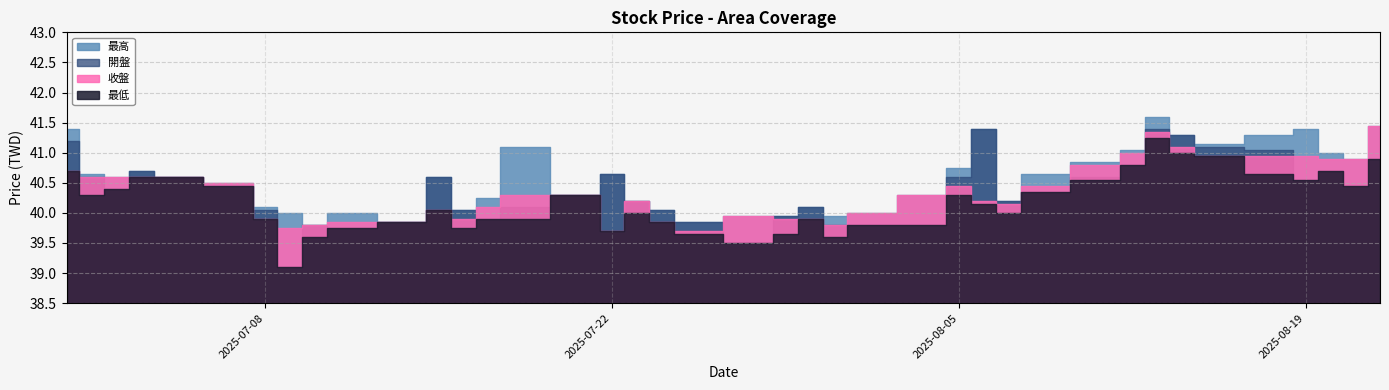

How many lines are shown in the chart?

4